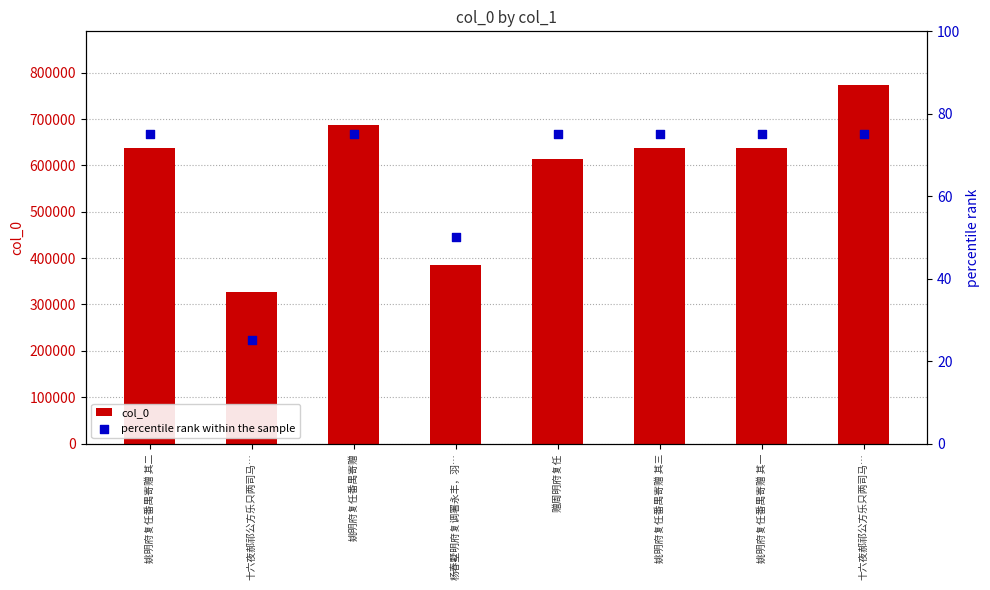

At how many categories does at least one series exceed 370908?

7